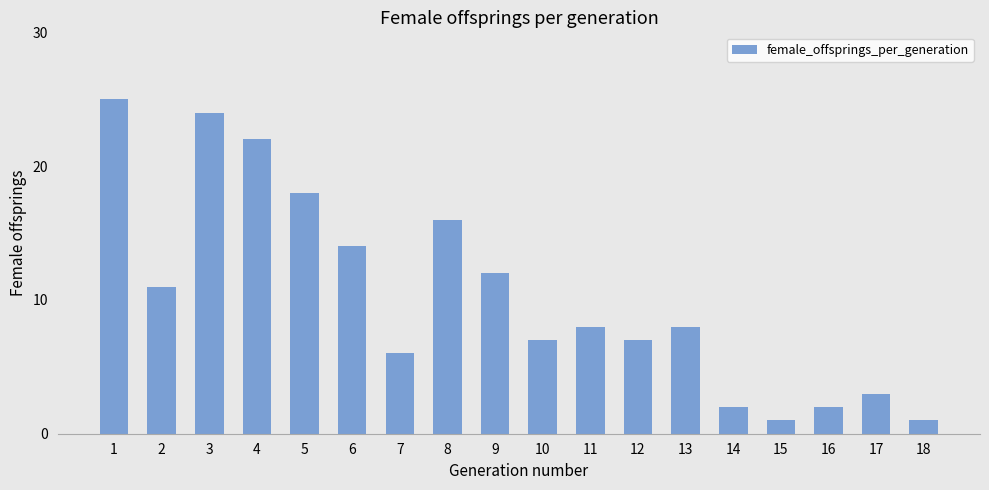

What is the difference between the maximum and minimum values?

24